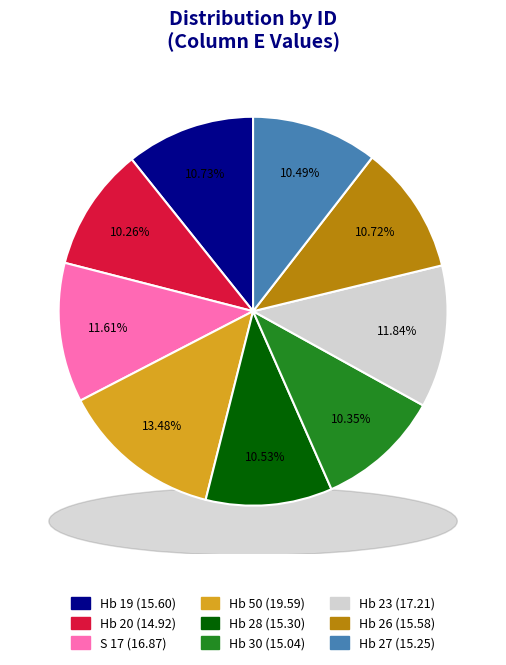

Is it true that Hb 26 is 22% of the pie?

False